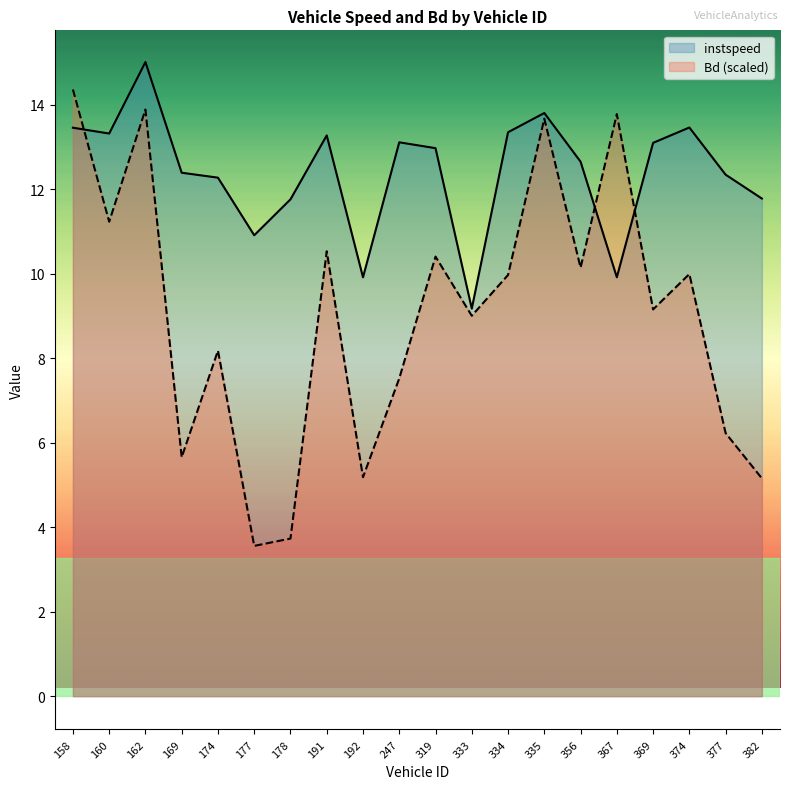

Reading left to right, what are all the values shown in this chart?

instspeed: 158=13.5	160=13.3	162=15.0	169=12.4	174=12.3	177=10.9	178=11.8	191=13.3	192=9.9	247=13.1	319=13.0	333=9.2	334=13.3	335=13.8	356=12.6	367=9.9	369=13.1	374=13.5	377=12.3	382=11.8
Bd: 158=14.4	160=11.2	162=13.9	169=5.7	174=8.2	177=3.6	178=3.7	191=10.5	192=5.2	247=7.5	319=10.4	333=9.0	334=10.0	335=13.7	356=10.1	367=13.8	369=9.2	374=10.0	377=6.2	382=5.2